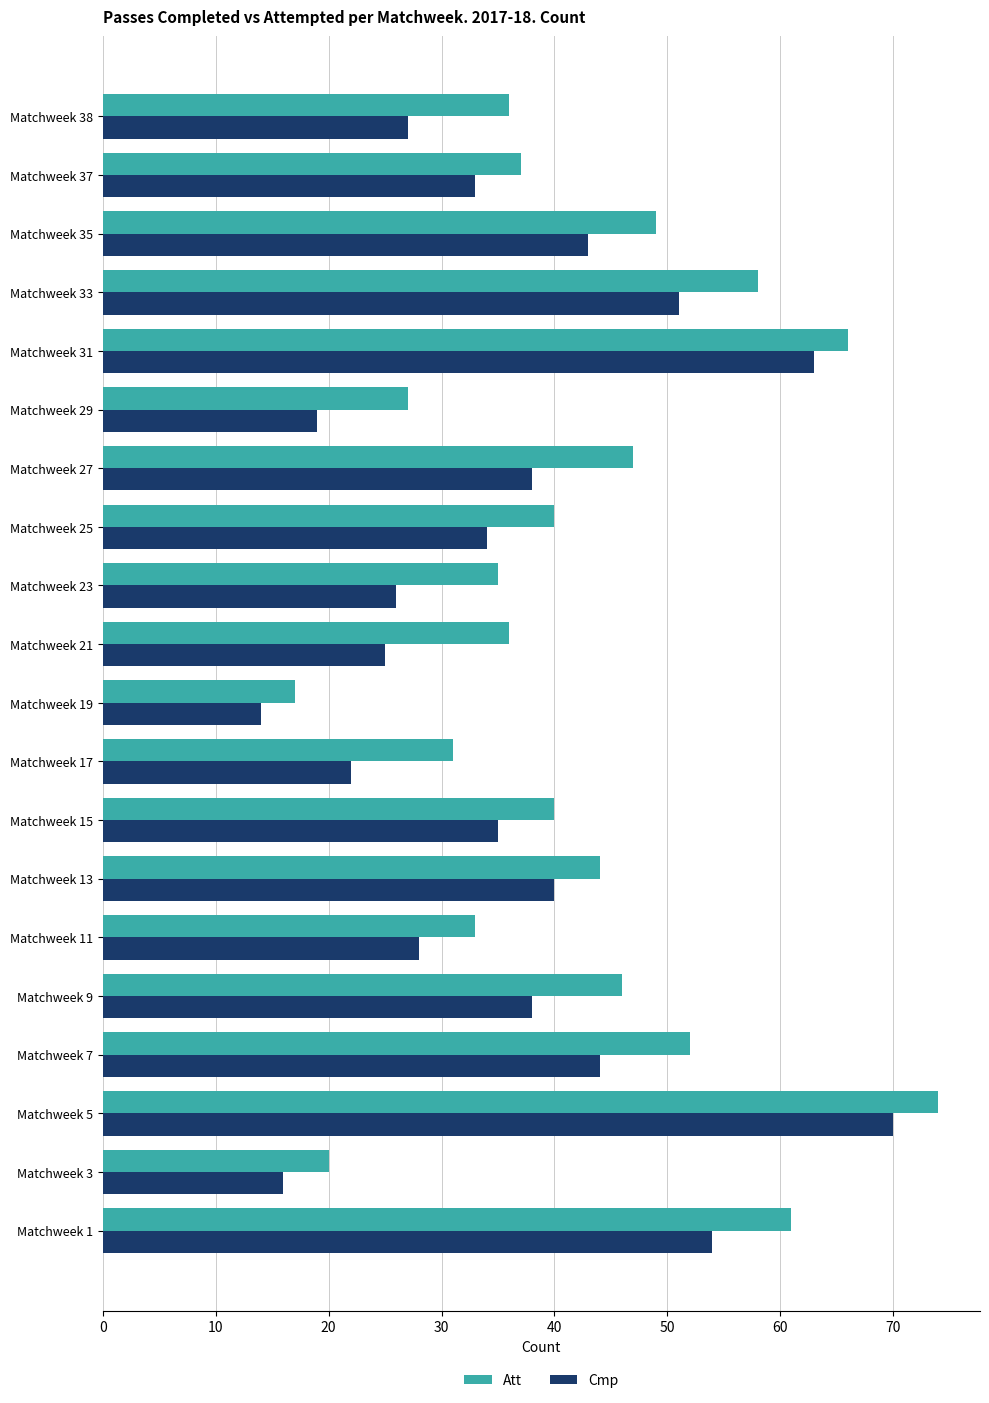

Rank the series by their average value, from lowest to highest.

Cmp, Att